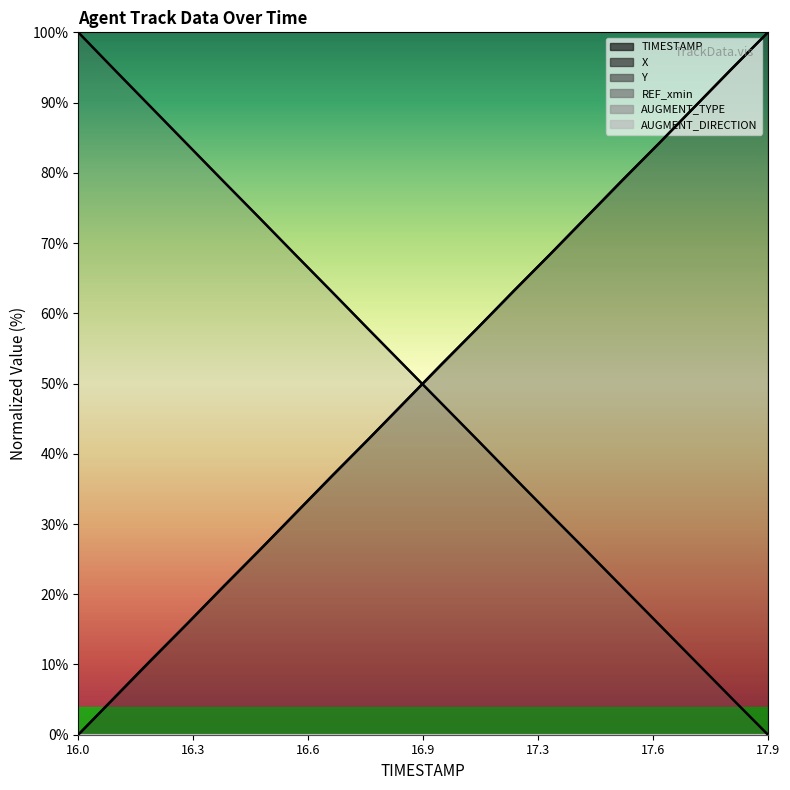

List the series in order of their peak value, lowest first.

TIMESTAMP, X, Y